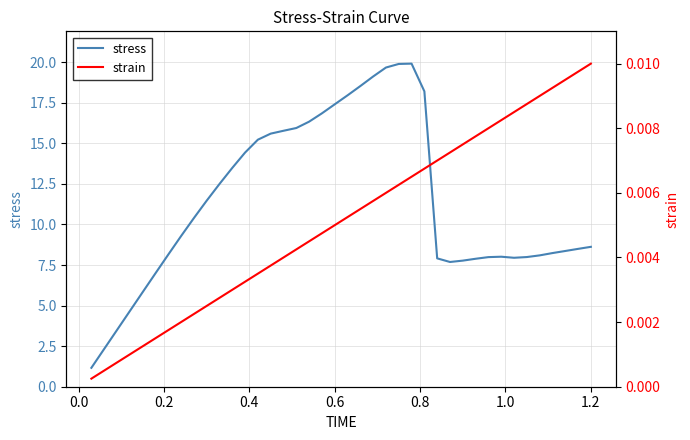

The value of stress at 1.2 is 13.4. True or false?

False